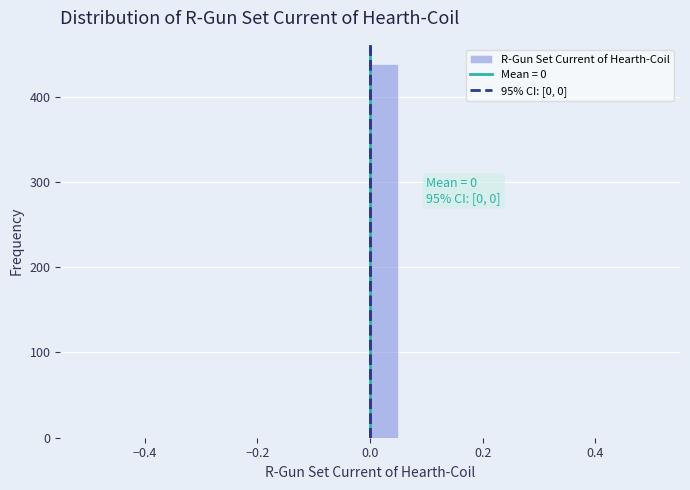

Around what value on the x-axis is the tallest bar? Give the approximate position of its centre, as read against the axis.

0.02